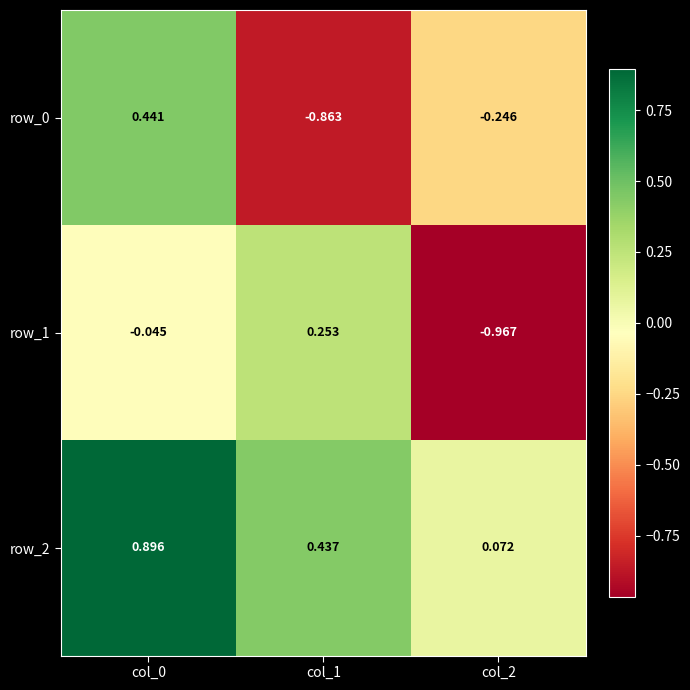

What is the average value of the row_1 series?

-0.3